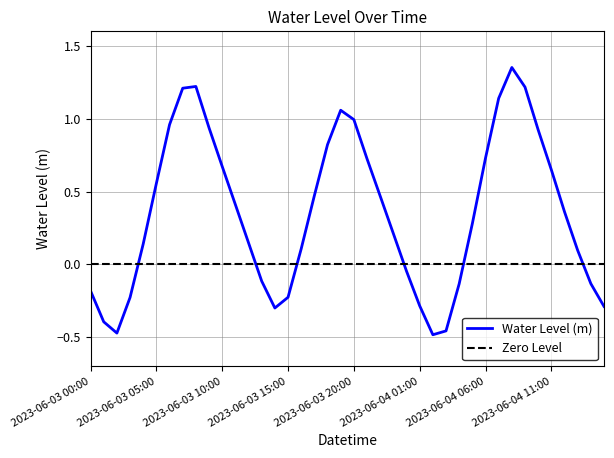

Reading left to right, transcribe all the data shown in this chart.

2023-06-03 00:00=-0.2	2023-06-03 01:00=-0.4	2023-06-03 02:00=-0.5	2023-06-03 03:00=-0.2	2023-06-03 04:00=0.1	2023-06-03 05:00=0.6	2023-06-03 06:00=1.0	2023-06-03 07:00=1.2	2023-06-03 08:00=1.2	2023-06-03 09:00=0.9	2023-06-03 10:00=0.7	2023-06-03 11:00=0.4	2023-06-03 12:00=0.1	2023-06-03 13:00=-0.1	2023-06-03 14:00=-0.3	2023-06-03 15:00=-0.2	2023-06-03 16:00=0.1	2023-06-03 17:00=0.5	2023-06-03 18:00=0.8	2023-06-03 19:00=1.1	2023-06-03 20:00=1.0	2023-06-03 21:00=0.7	2023-06-03 22:00=0.5	2023-06-03 23:00=0.2	2023-06-04 00:00=-0.0	2023-06-04 01:00=-0.3	2023-06-04 02:00=-0.5	2023-06-04 03:00=-0.5	2023-06-04 04:00=-0.1	2023-06-04 05:00=0.3	2023-06-04 06:00=0.7	2023-06-04 07:00=1.1	2023-06-04 08:00=1.4	2023-06-04 09:00=1.2	2023-06-04 10:00=0.9	2023-06-04 11:00=0.6	2023-06-04 12:00=0.4	2023-06-04 13:00=0.1	2023-06-04 14:00=-0.1	2023-06-04 15:00=-0.3